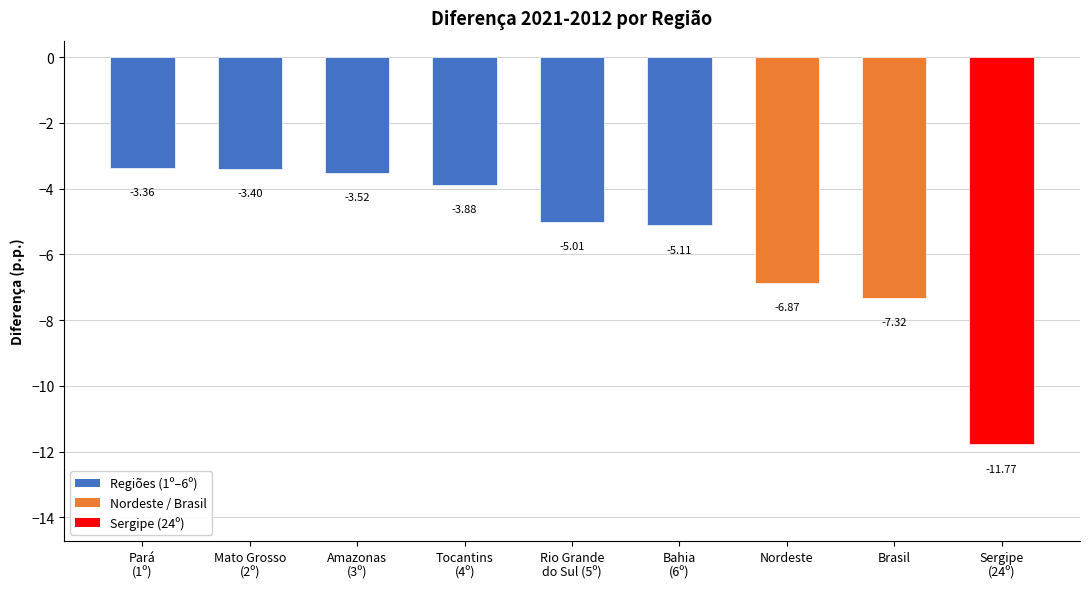

What is the difference between the values at Bahia
(6º) and Sergipe
(24º)?

6.7